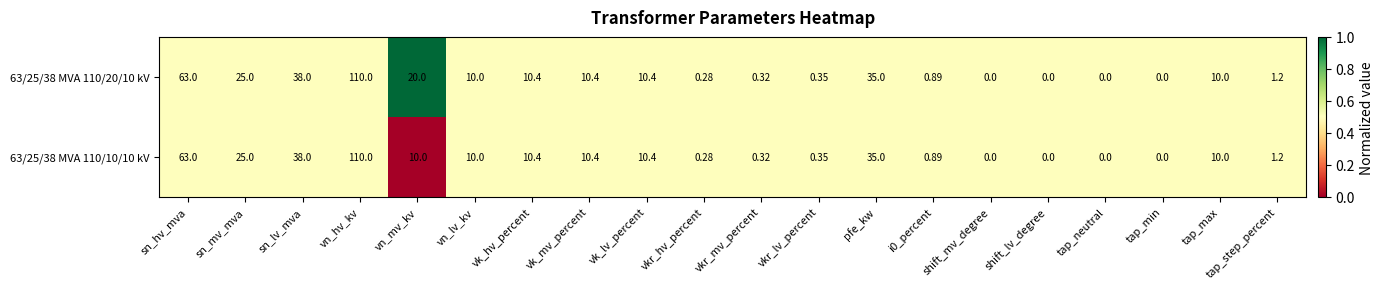

Where is 63/25/38 MVA 110/10/10 kV nearest to the value 55?

sn_hv_mva